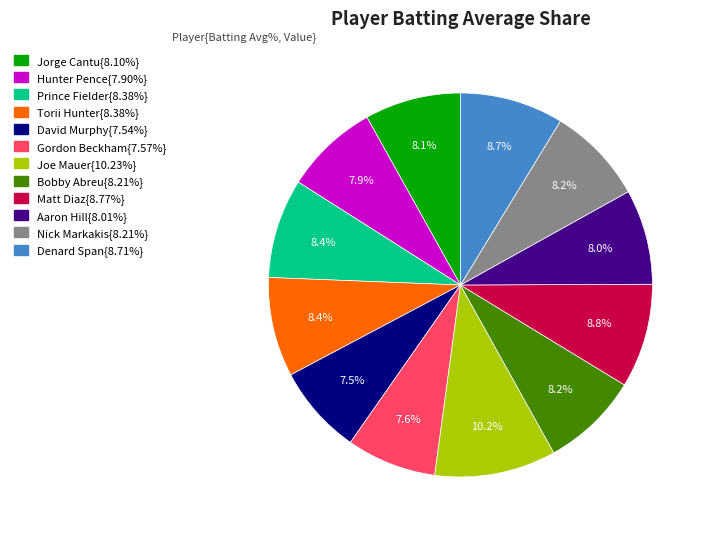

Is there any slice that represents more than half of the pie?

No